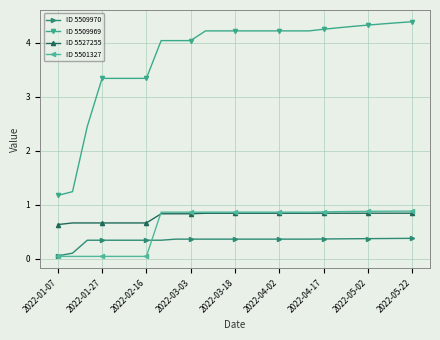

At how many categories does at least one series exceed 1?

25